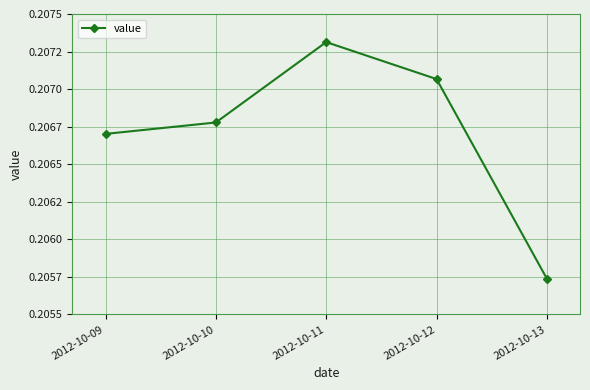

The value at 2012-10-11 is 0.3. True or false?

False